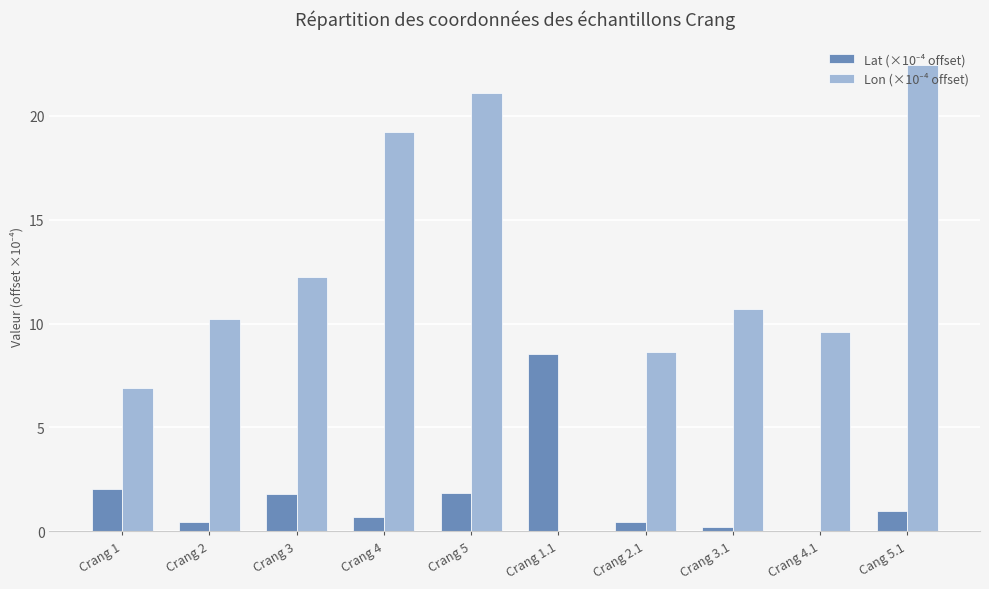

What is the total value across all series at Cang 5.1?

23.4